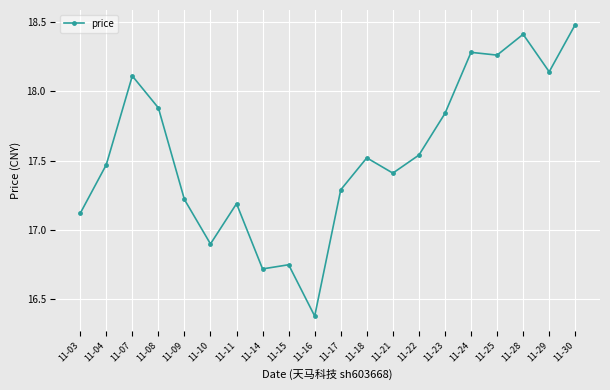

At which label is the value closest to 17?

11-10